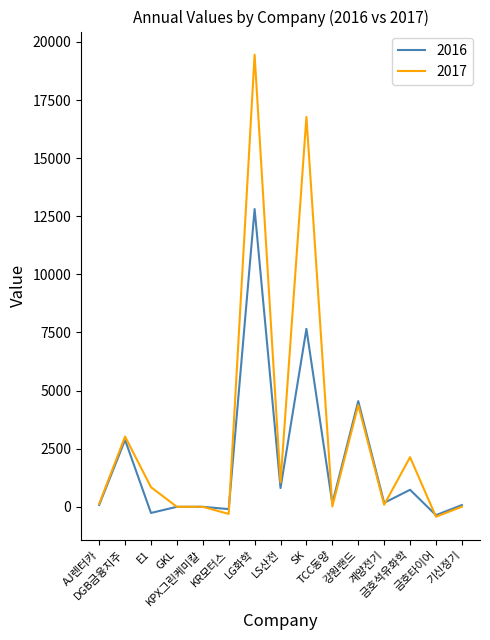

What are all the series names shown in the legend?

2016, 2017